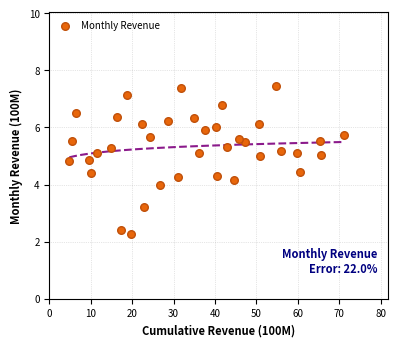

What is the range of Y values (max minus min)?

5.2